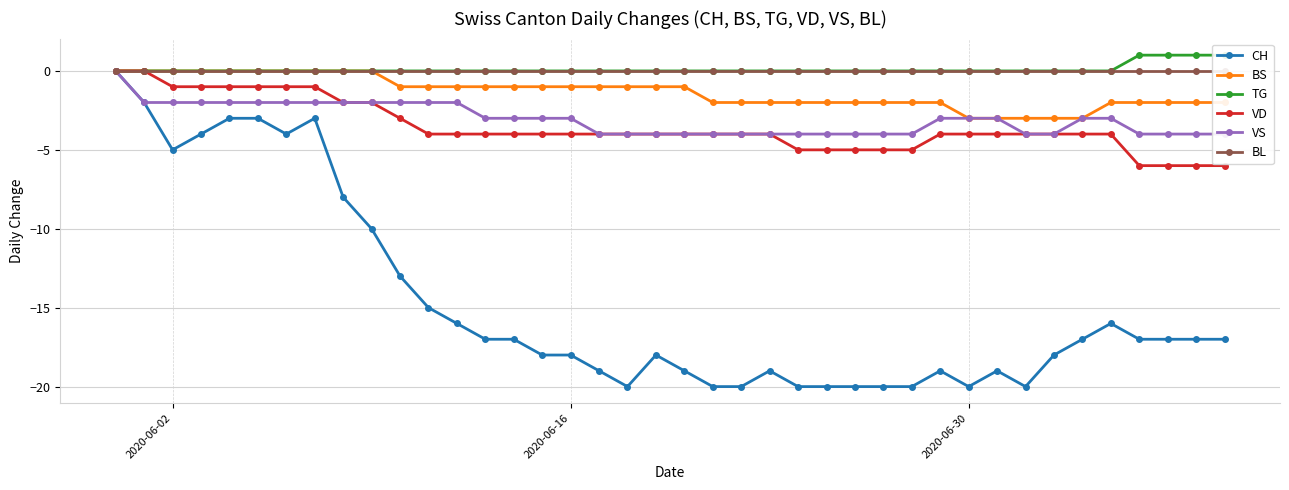

What is the lowest value of the BS series?

-3